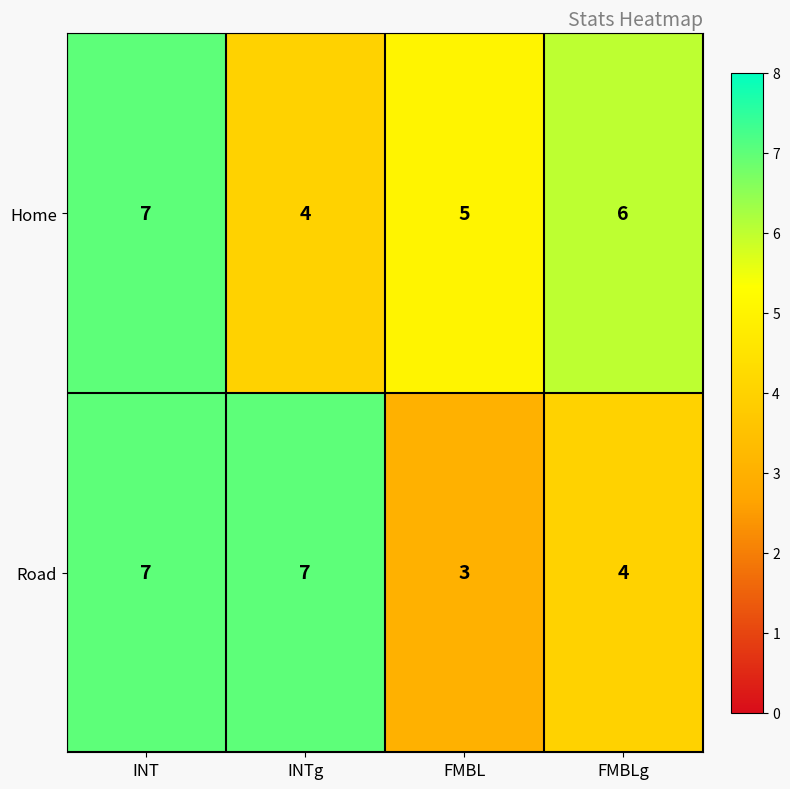

Reading right to left, what are all the values shown in this chart?

Home: 6	5	4	7
Road: 4	3	7	7